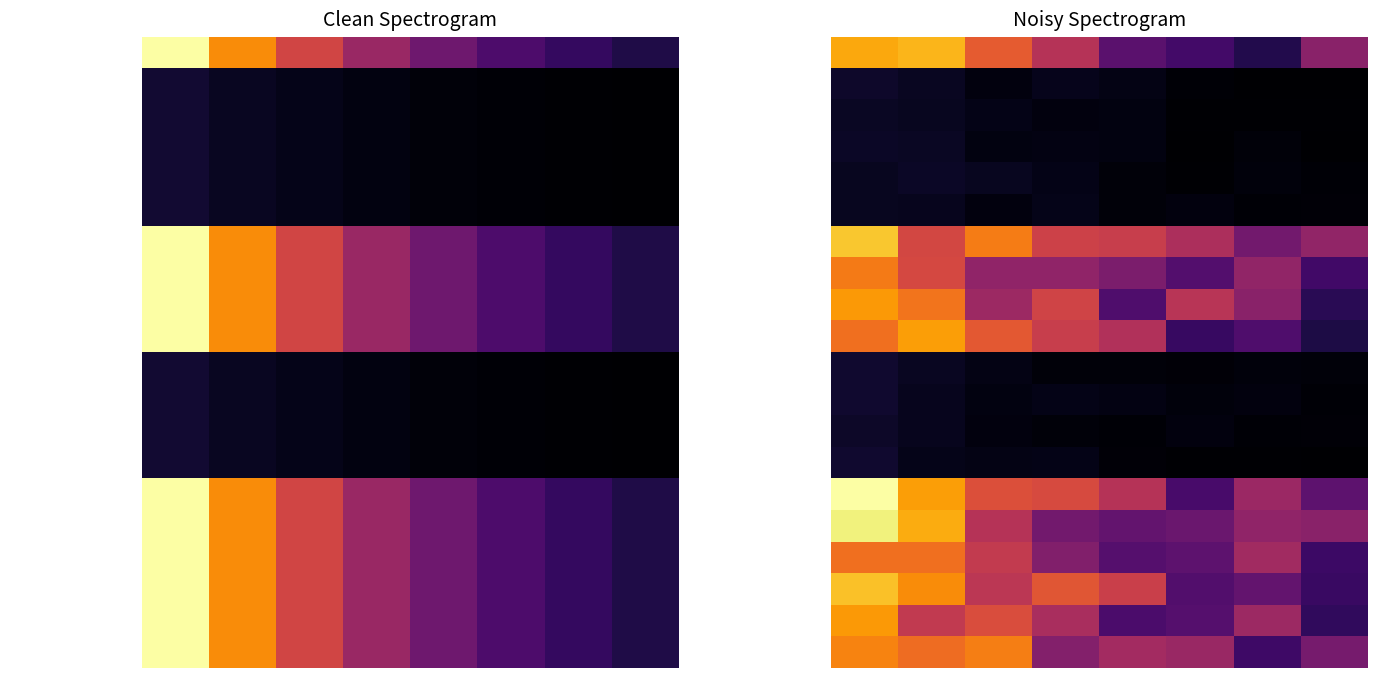

What is the difference between the second highest and second lowest values in the PractitionerRole.organization series?

0.6